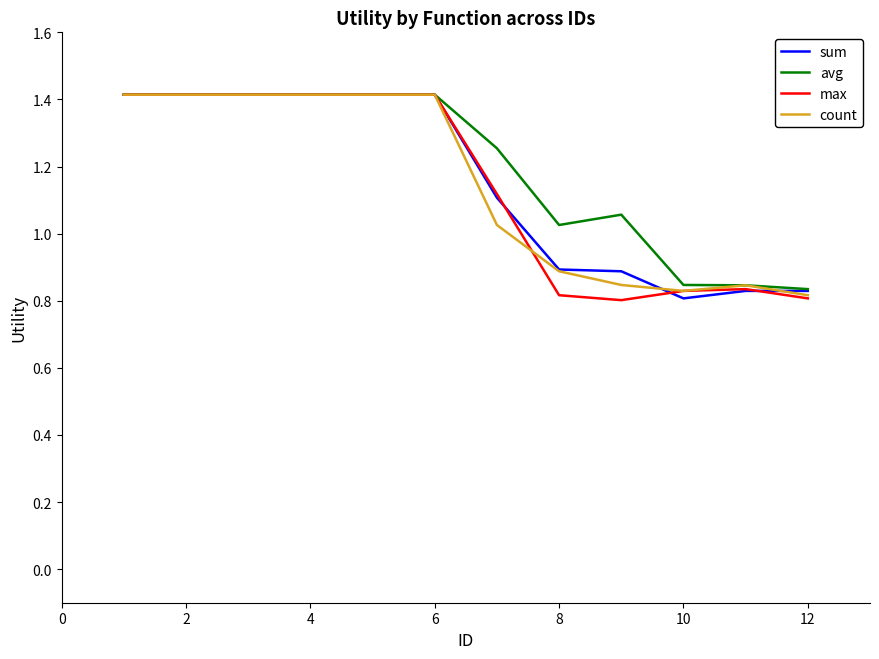

What is the greatest value displayed?

1.4